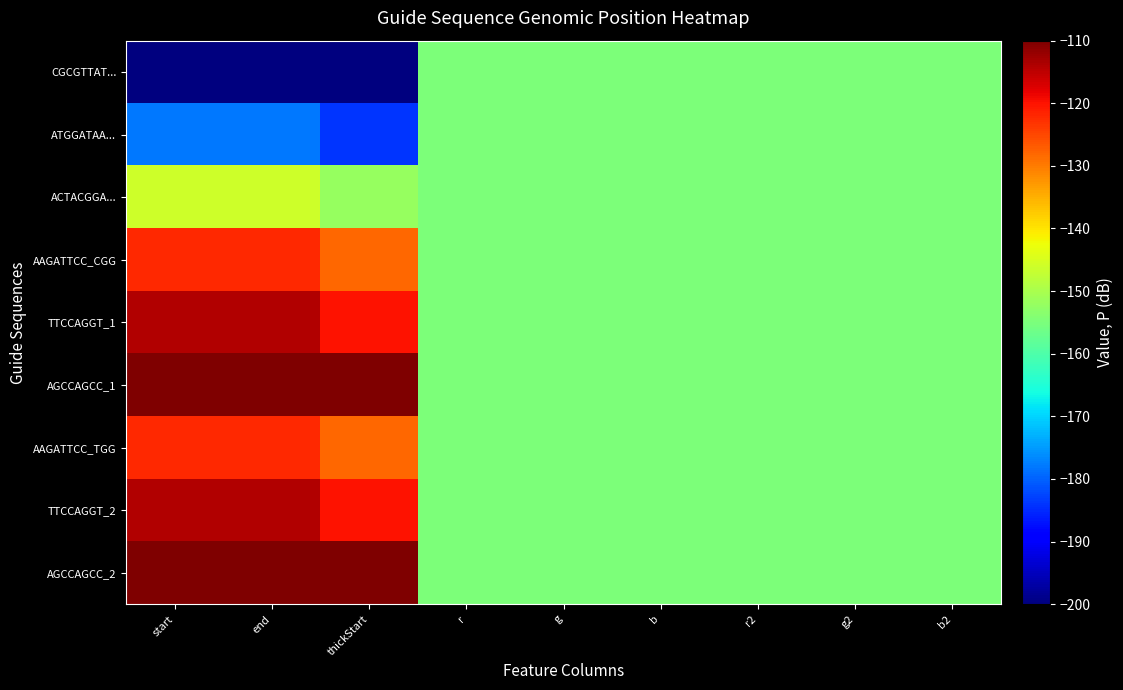

Which label corresponds to the smallest value in the chart?

start